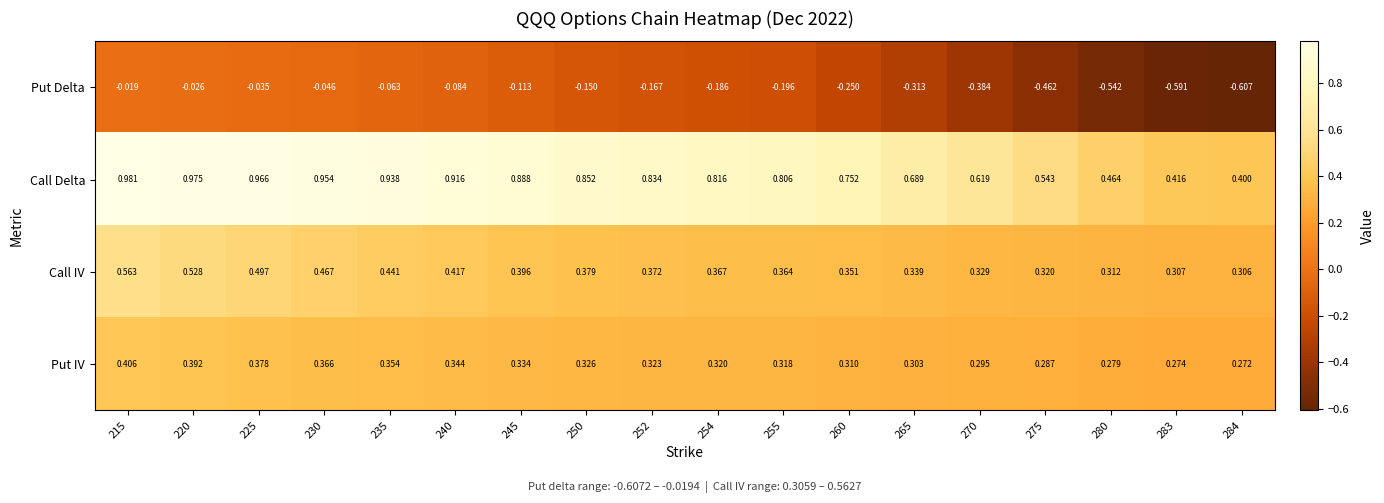

Is the value of Put IV at 240 greater than the value of Call IV at 245?

No